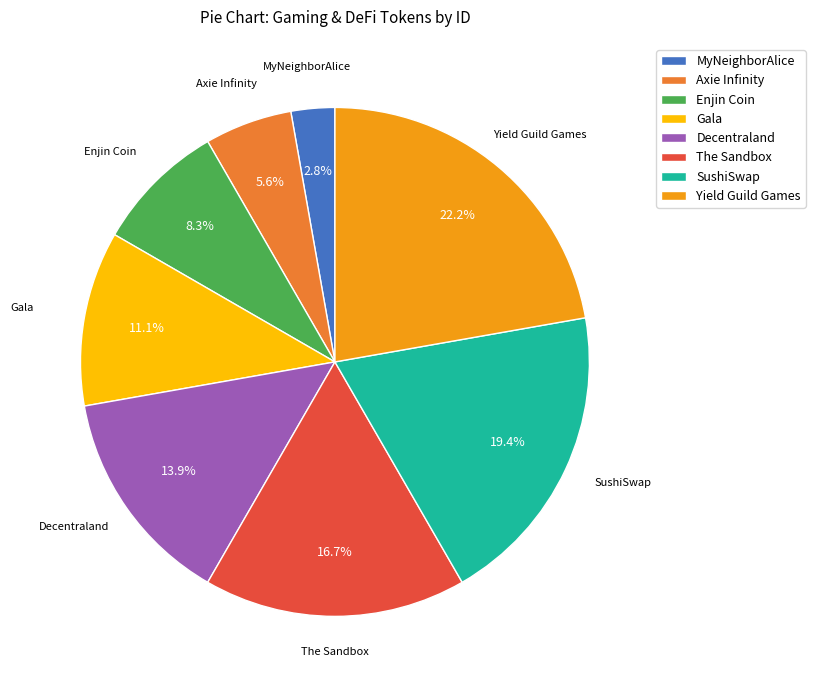

To the nearest percent, what percentage of the pie is Yield Guild Games?

22%